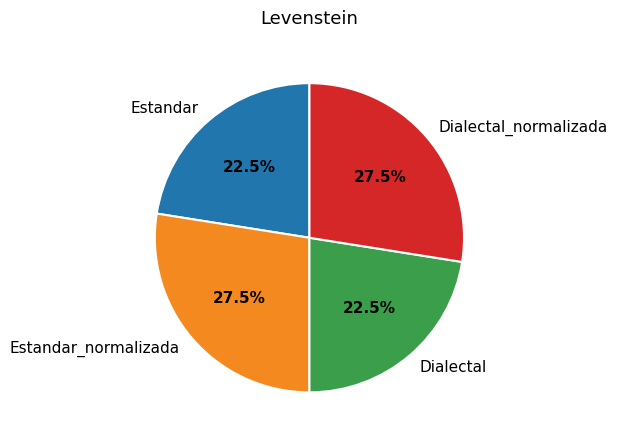

How many slices are in this pie chart?

4